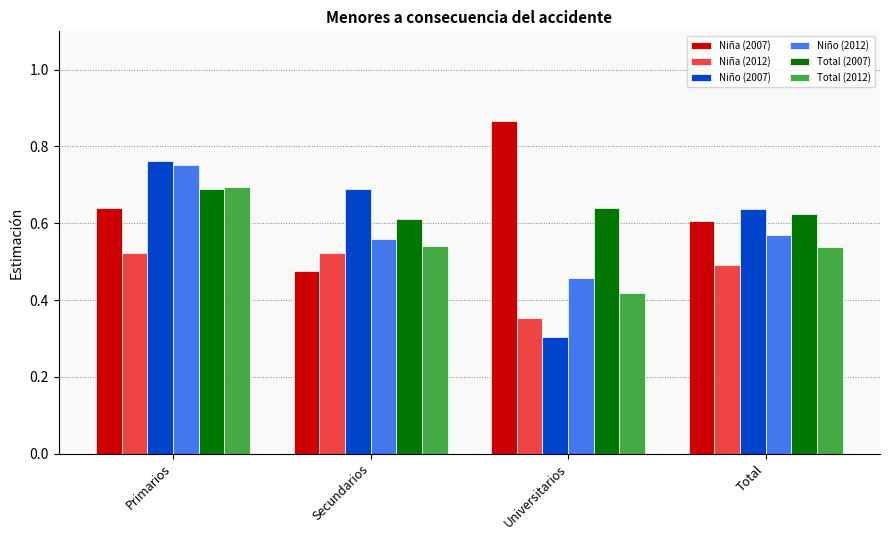

Count the Niña (2012) values in the range 0 to 1.

4